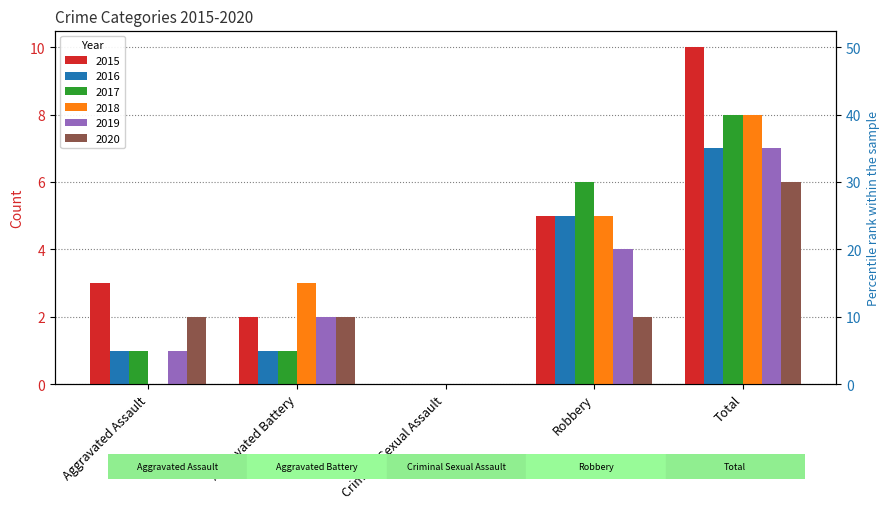

Which category has the highest value in the 2018 series?

Total